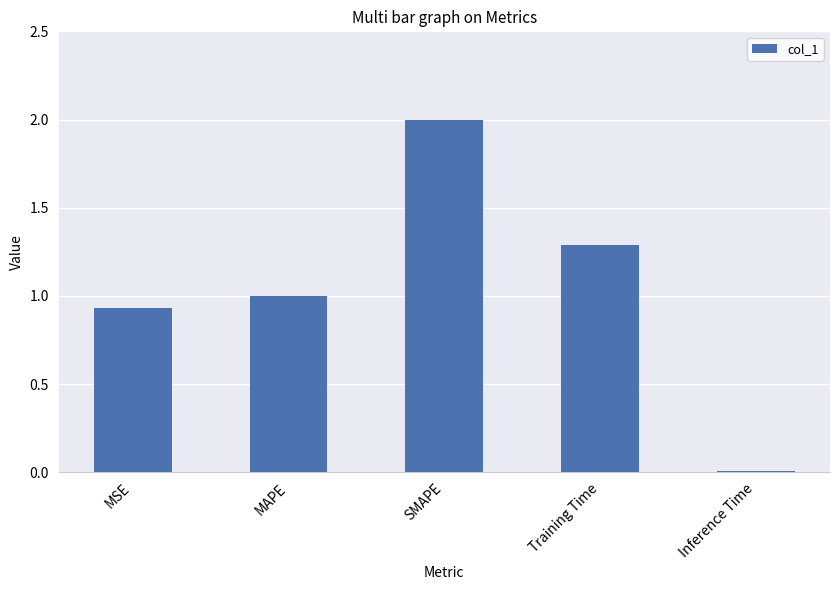

The chart shows a value of 2.0 at SMAPE. True or false?

True